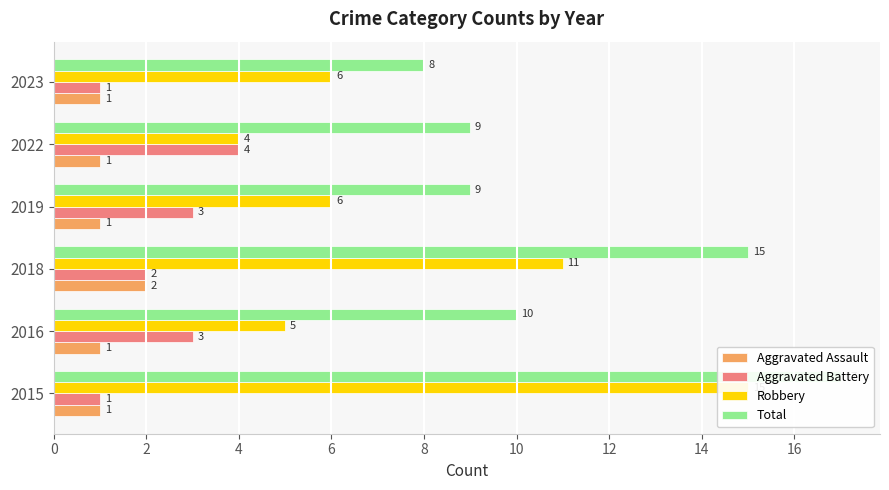

Reading left to right, list all the values displayed in this chart.

Aggravated Assault: 1	1	2	1	1	1
Aggravated Battery: 1	3	2	3	4	1
Robbery: 15	5	11	6	4	6
Total: 17	10	15	9	9	8